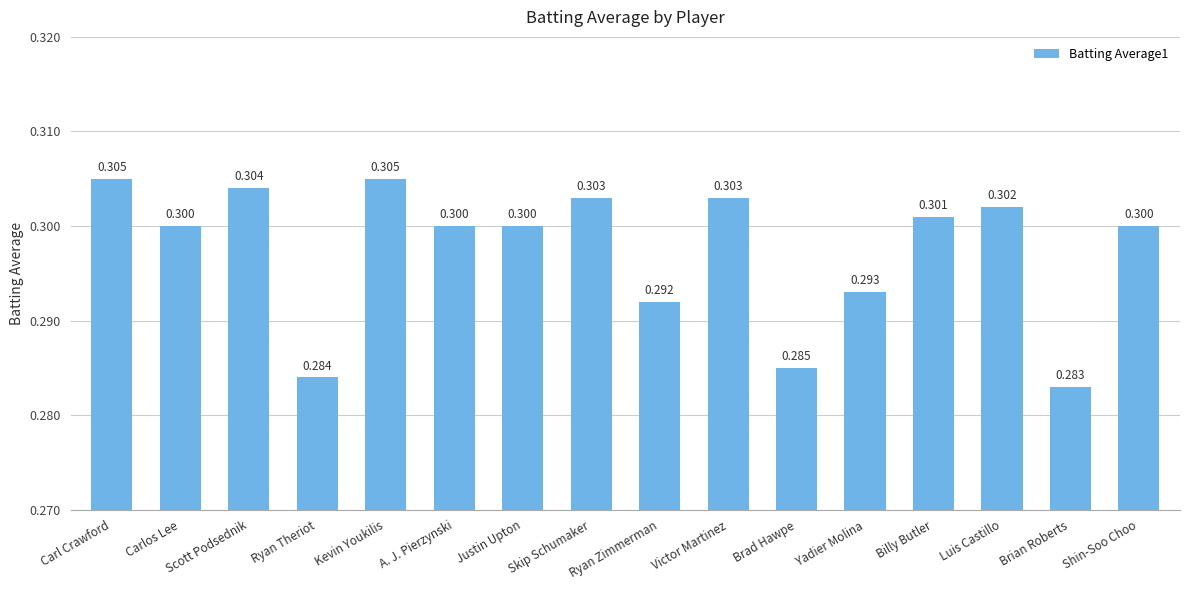

What is the label of the 6th bar from the right?

Brad Hawpe